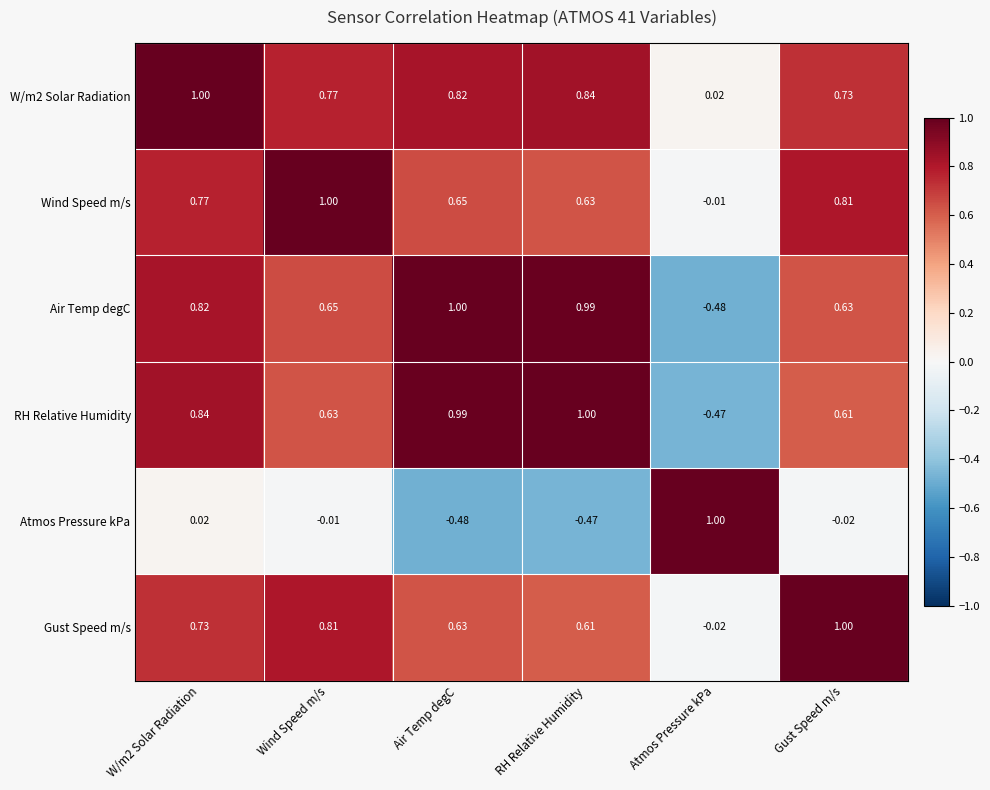

At which label is Gust Speed m/s closest to 0?

Atmos Pressure kPa